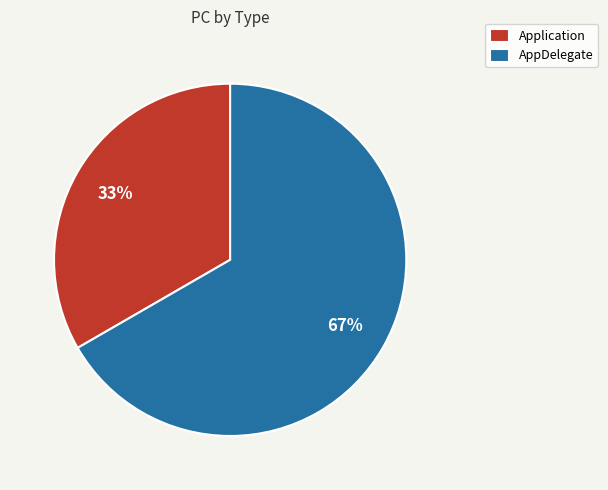

Is the sum of Application and AppDelegate greater than half?

Yes